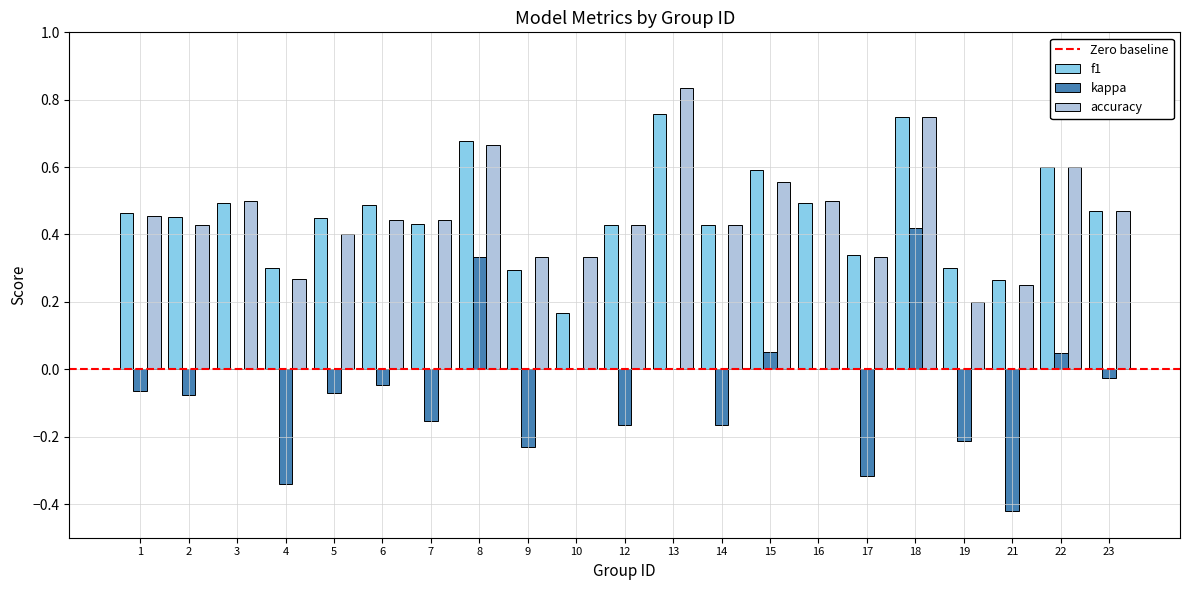

Are the bars grouped side by side (vs. stacked)?

Yes